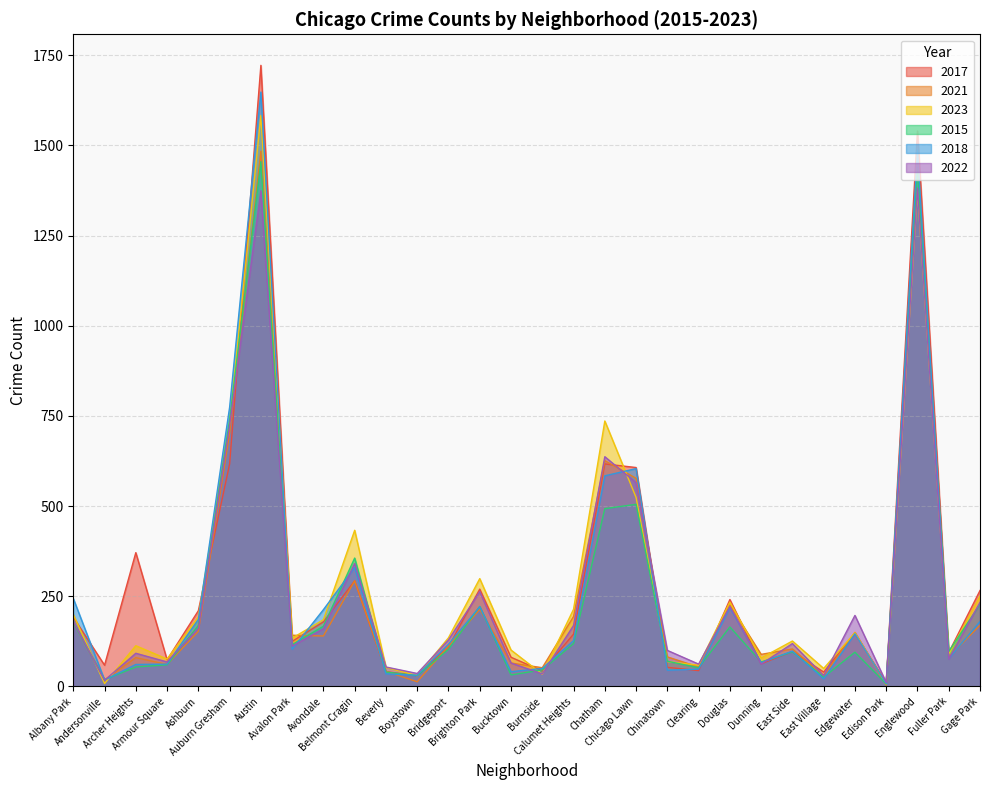

True or false: 2021 has more than 0 points higher than both neighbors.

True